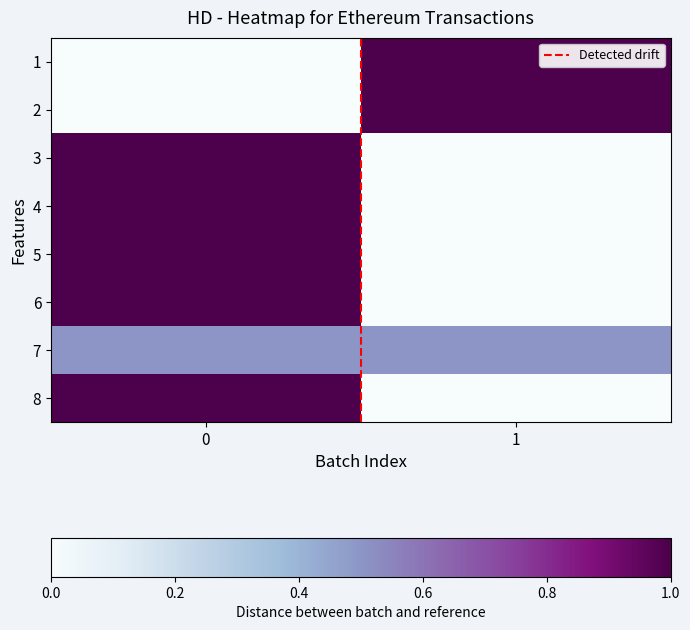

Between 1 and 0, which is larger?

1